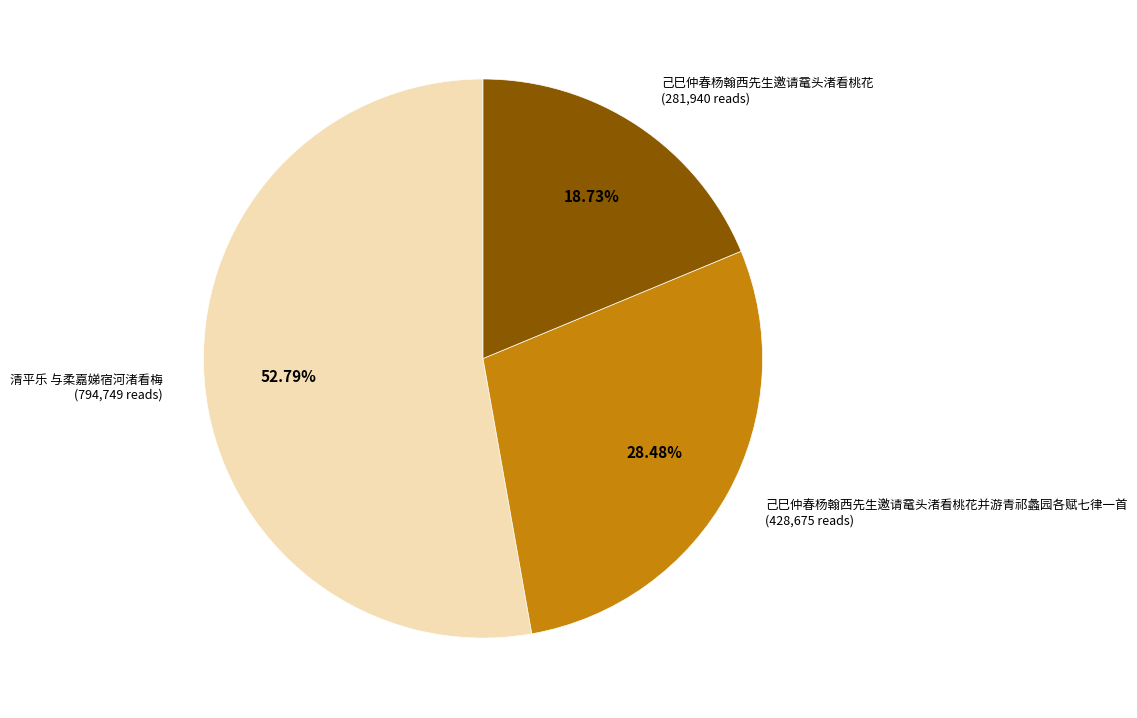

Which category has the biggest portion of the pie?

清平乐 与柔嘉娣宿河渚看梅 (794,749 reads)